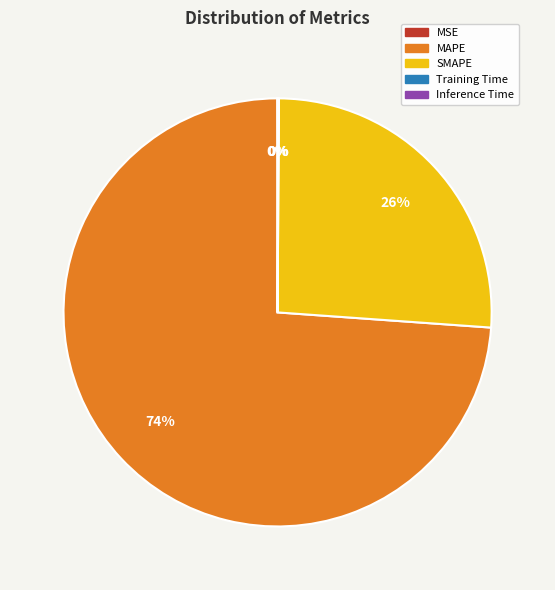

Which category accounts for the majority?

MAPE